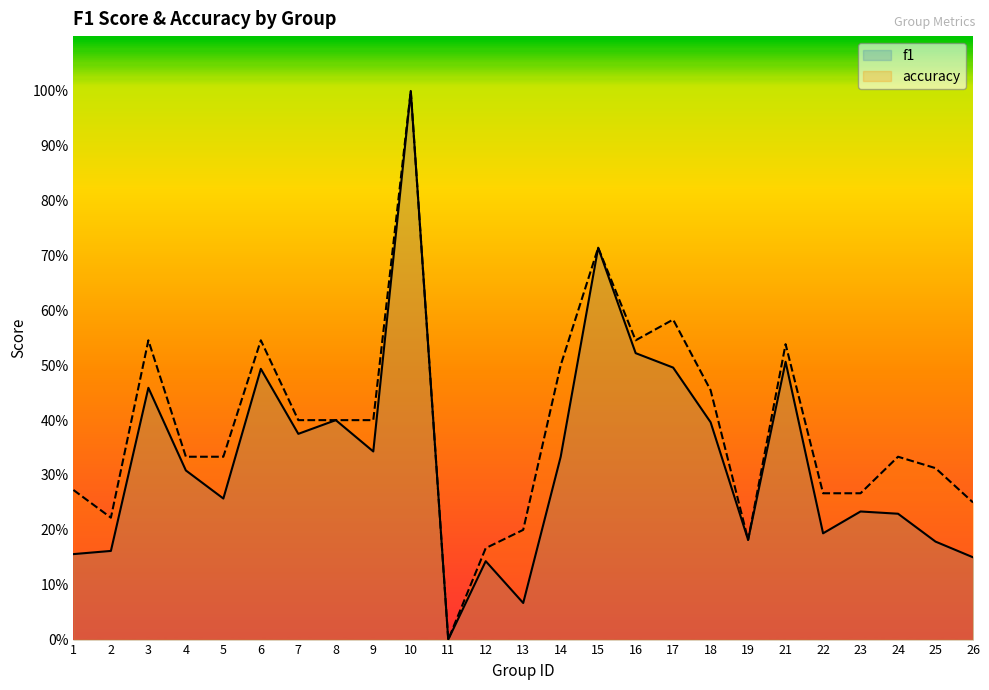

True or false: f1 and accuracy intersect in this chart.

False